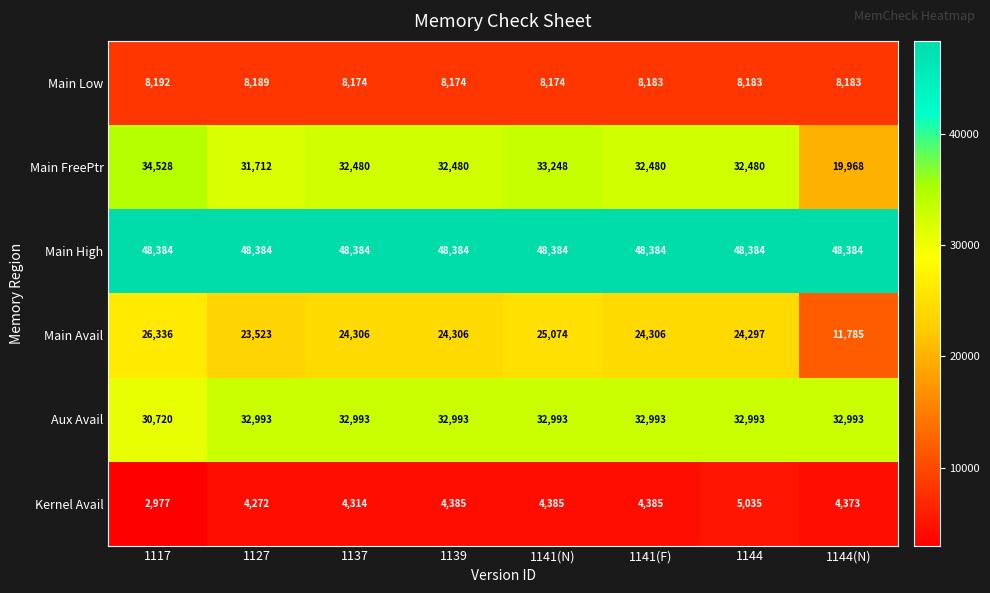

What is the minimum value shown in the chart?

2977